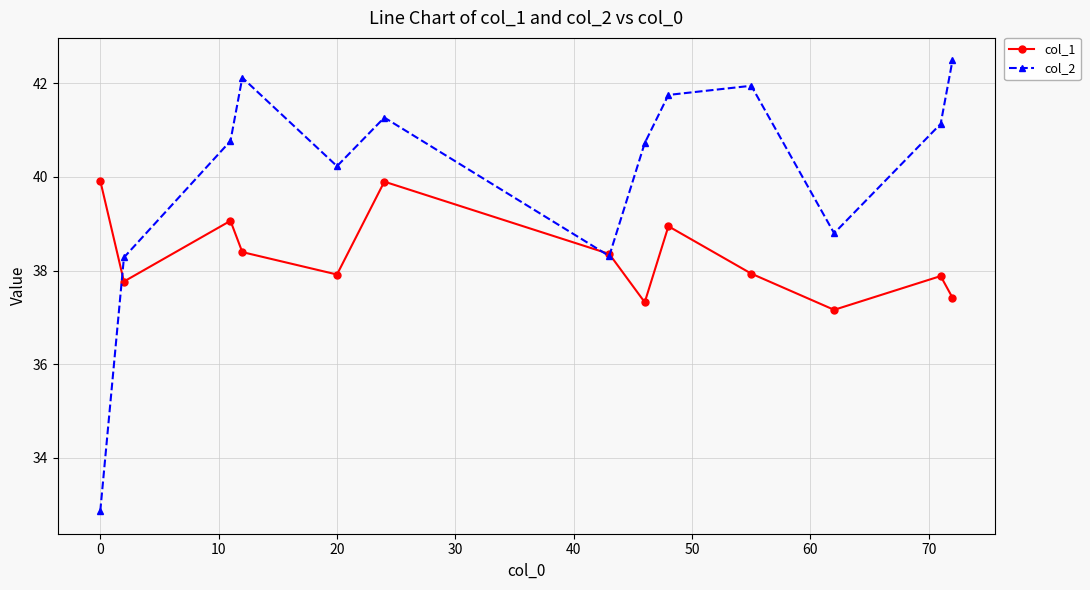

Does the chart have visible grid lines?

Yes